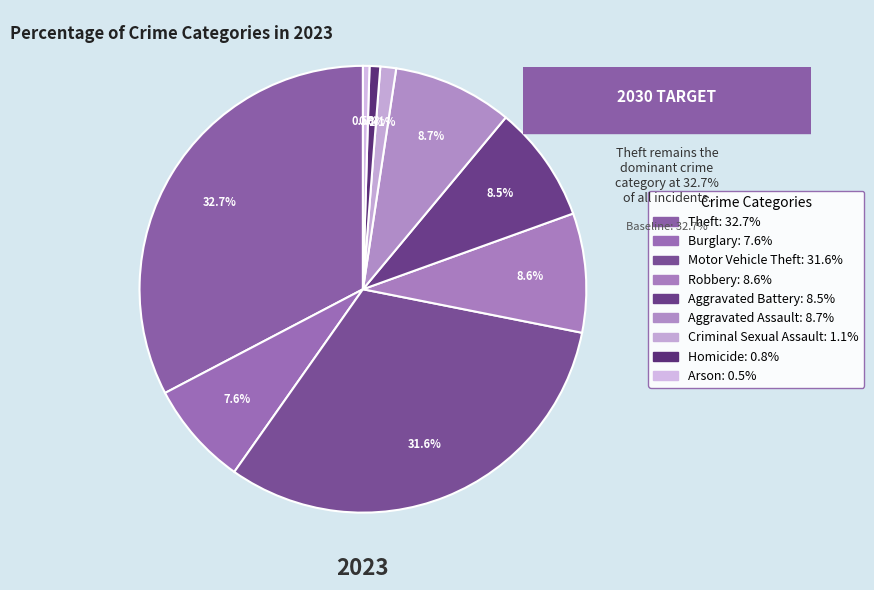

Count the number of slices in the pie.

9